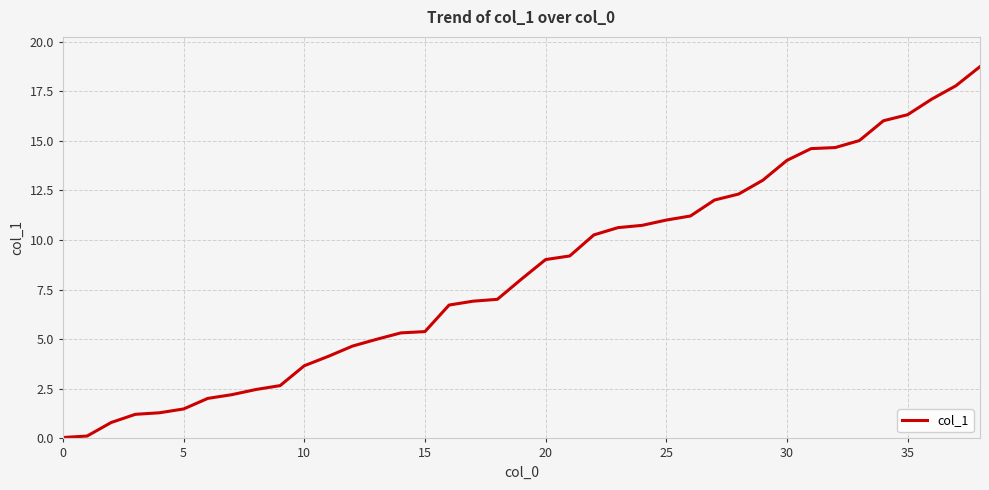

What is the difference between the maximum and minimum values?

18.7